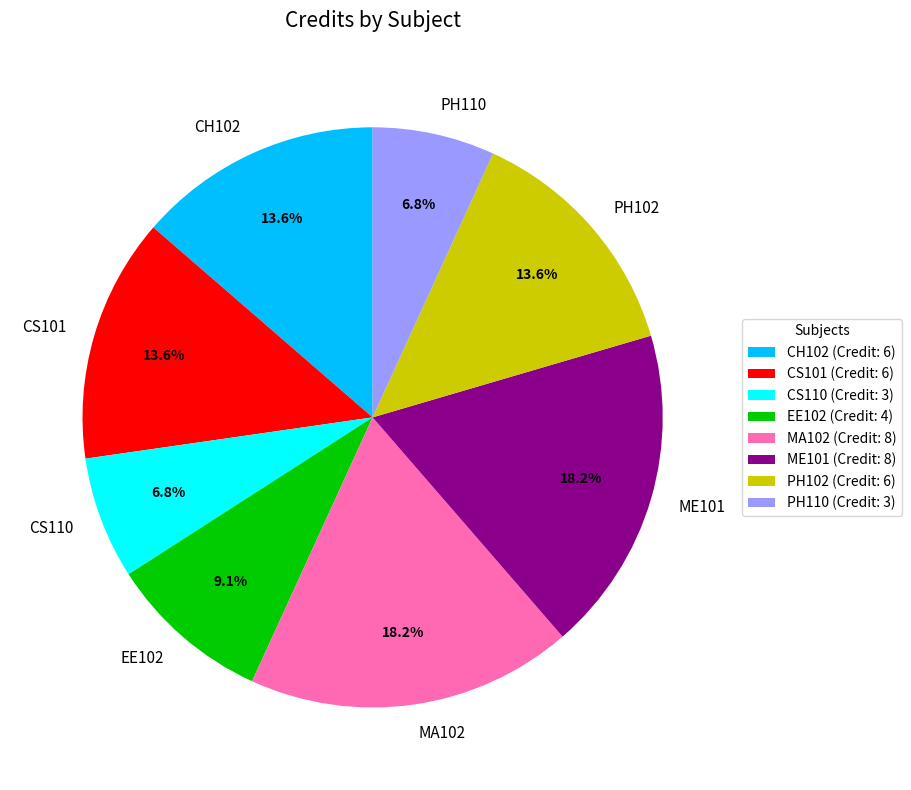

To the nearest percent, what portion does CH102 represent?

14%